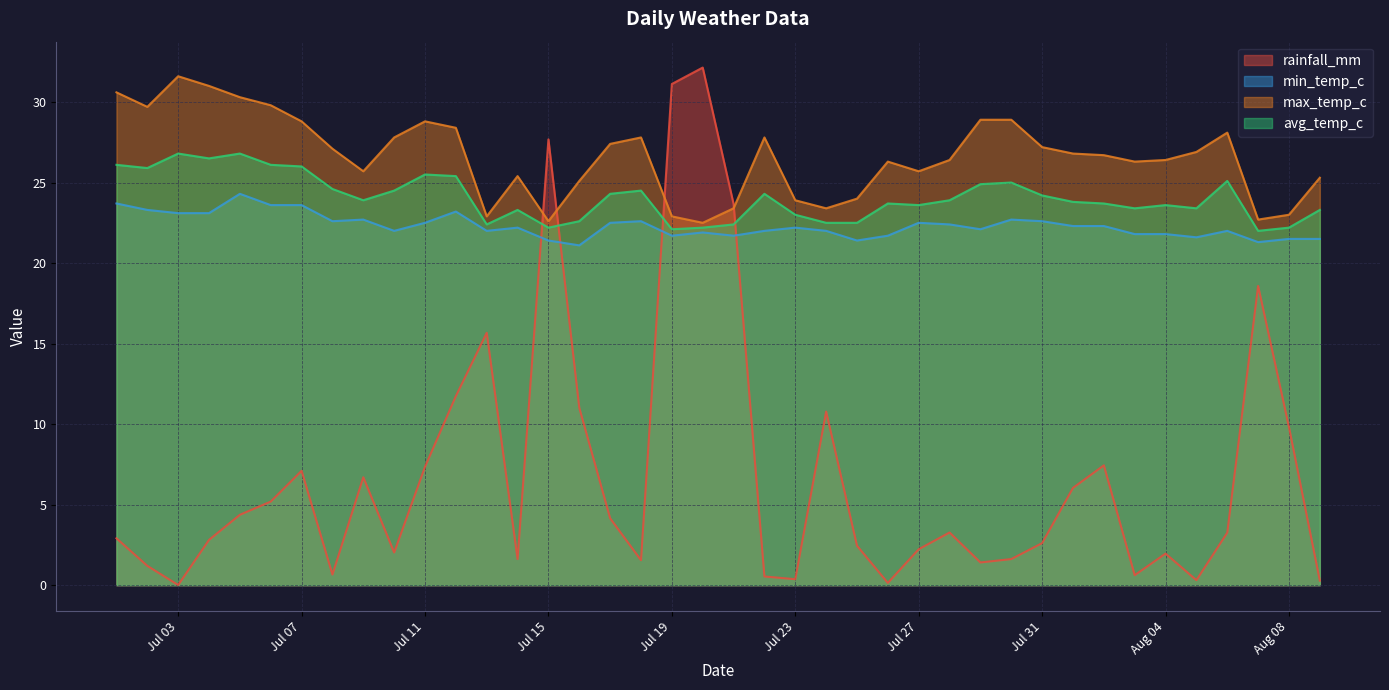

At which category is the sum across all series the highest?

2024-07-20